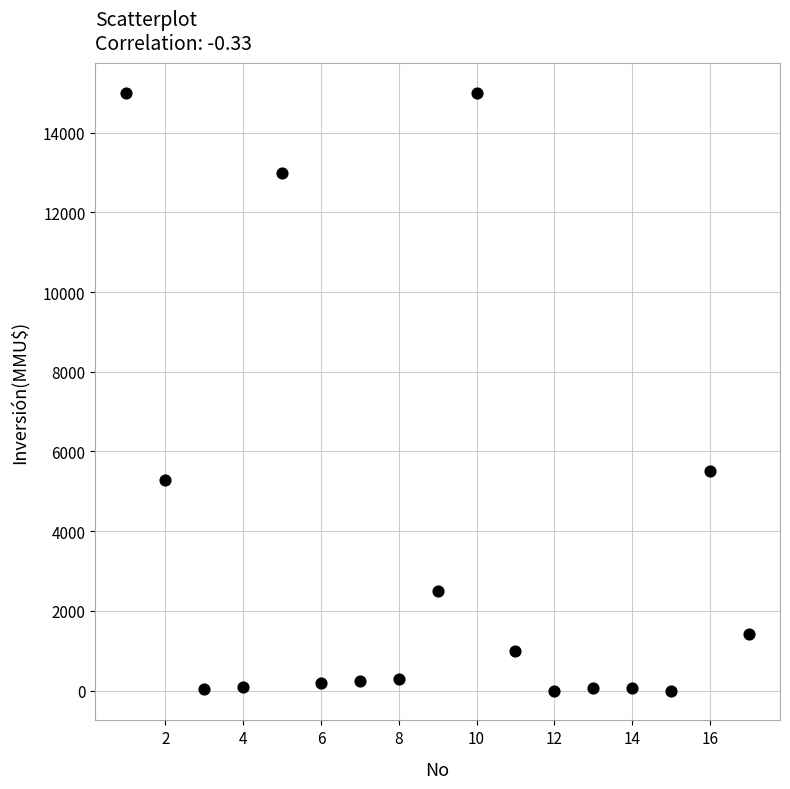

What Y value in the scatter plot is closest to 7500?

5500